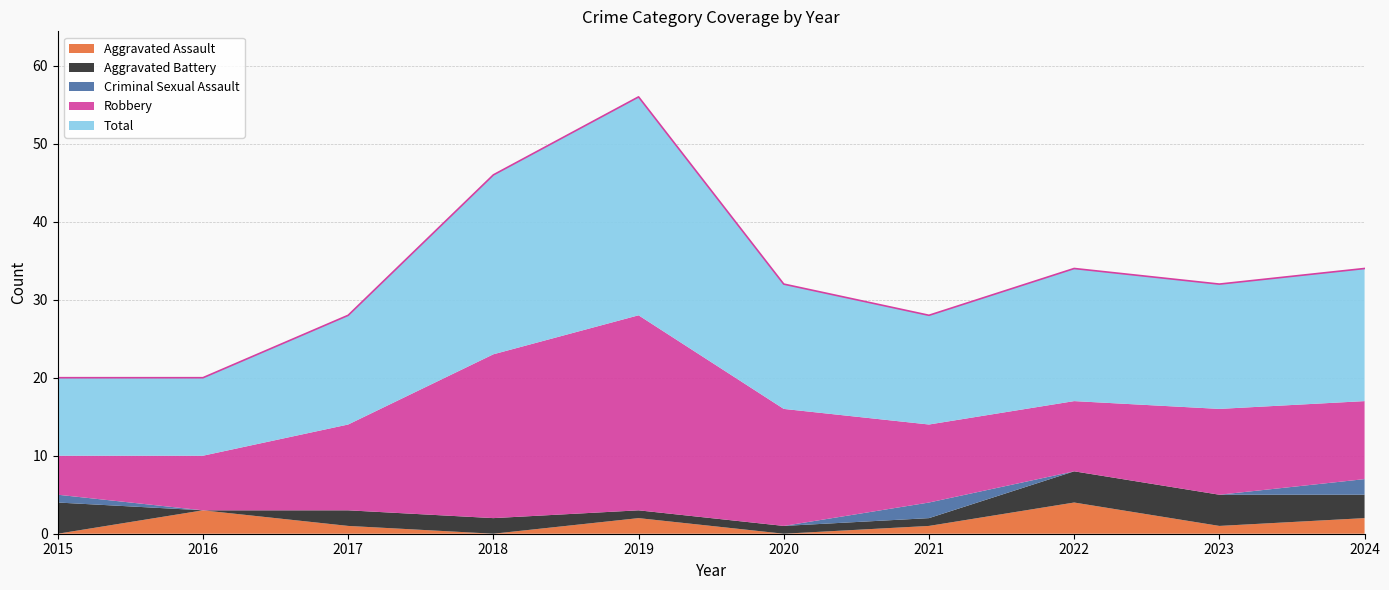

At which category is the sum across all series the highest?

2019